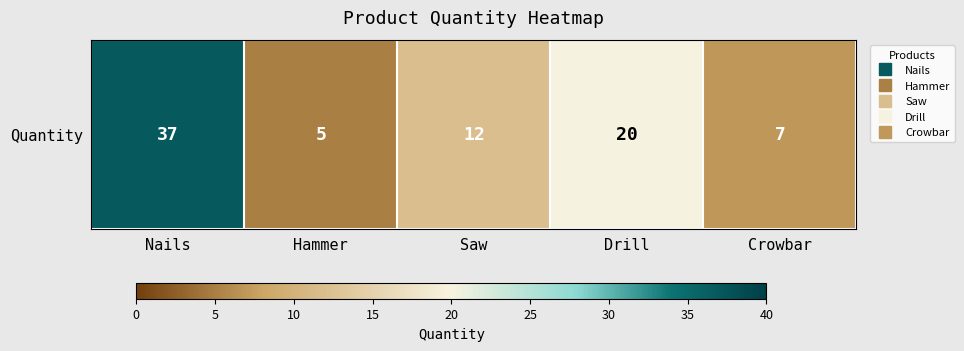

Is it true that the value at Drill is 4?

False